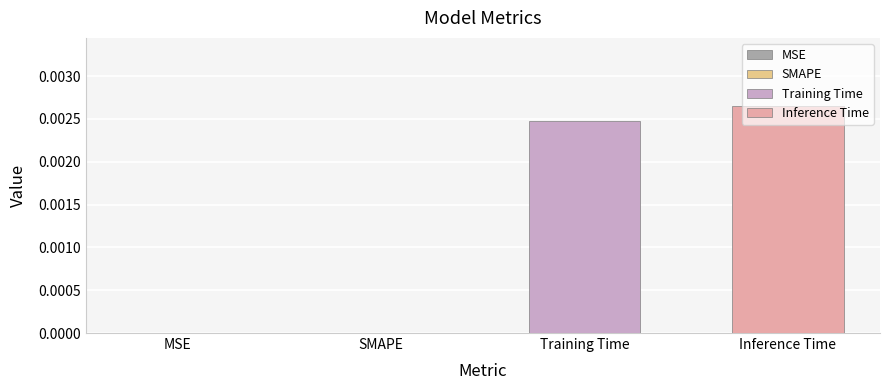

The value at MSE is -0.0. True or false?

False